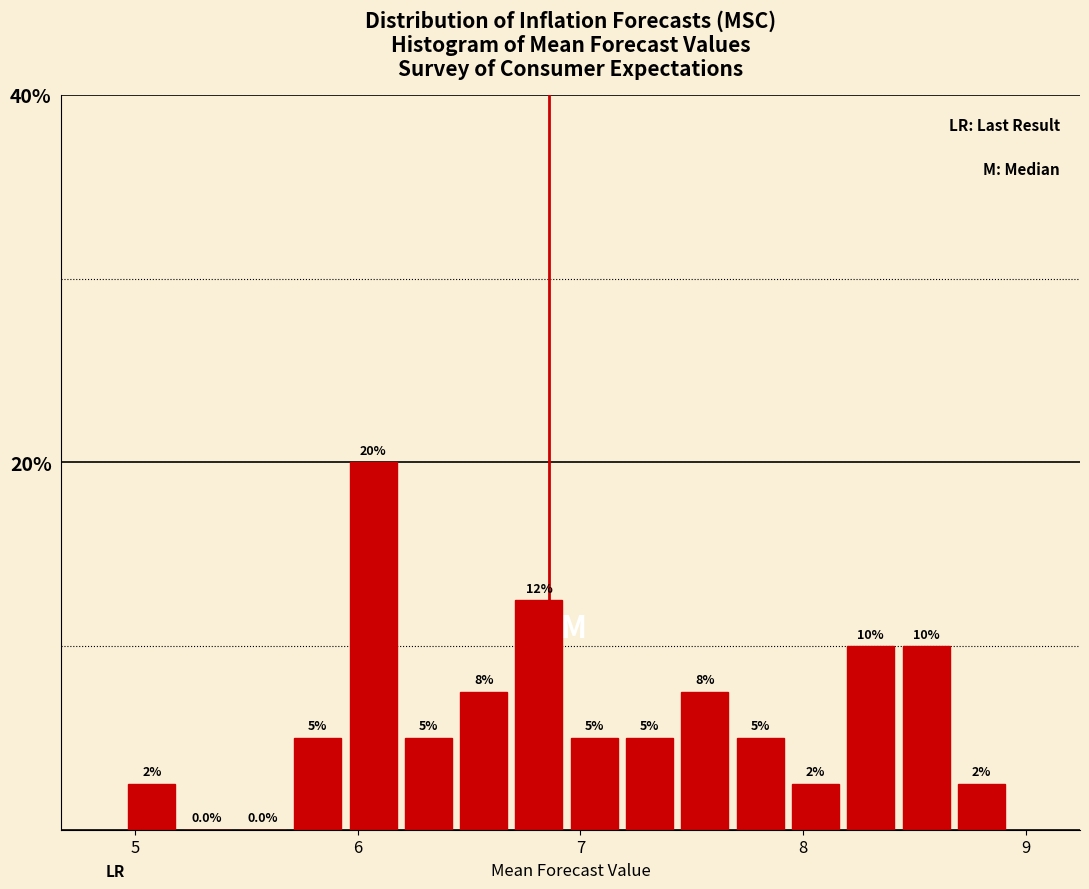

Around what value on the x-axis is the tallest bar? Give the approximate position of its centre, as read against the axis.

6.1